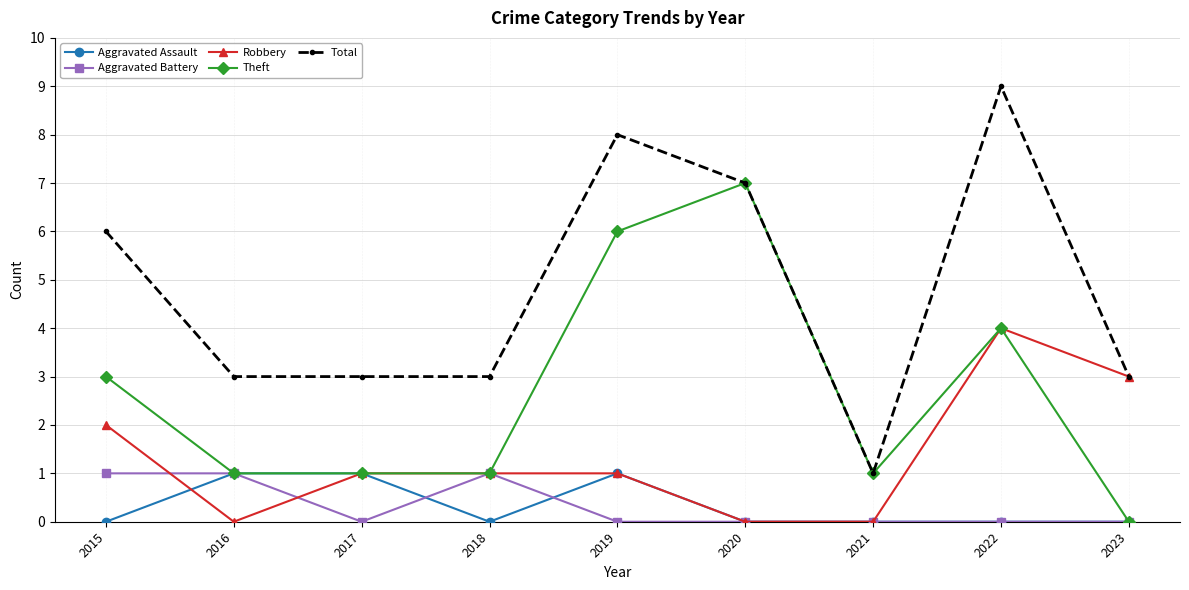

True or false: Aggravated Battery has a value of 2 at 2018.

False